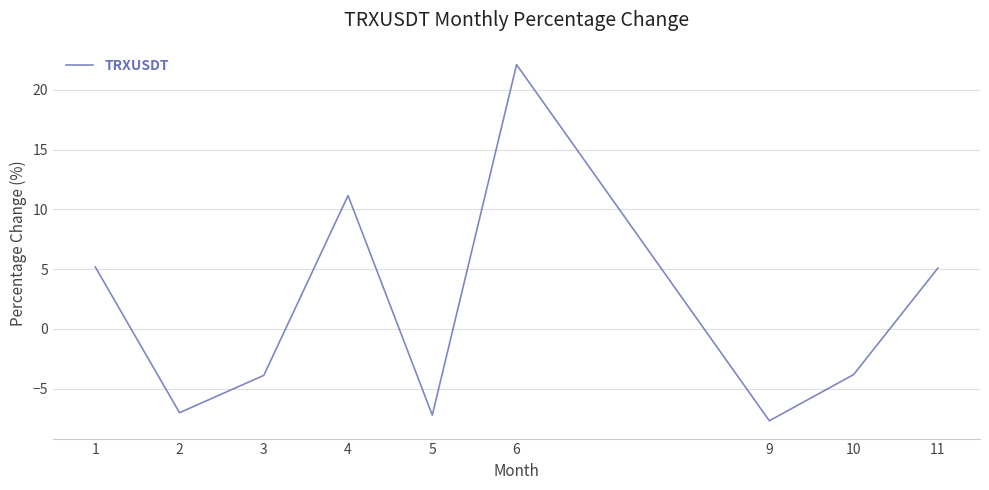

The chart shows a value of -7.7 at 9. True or false?

True